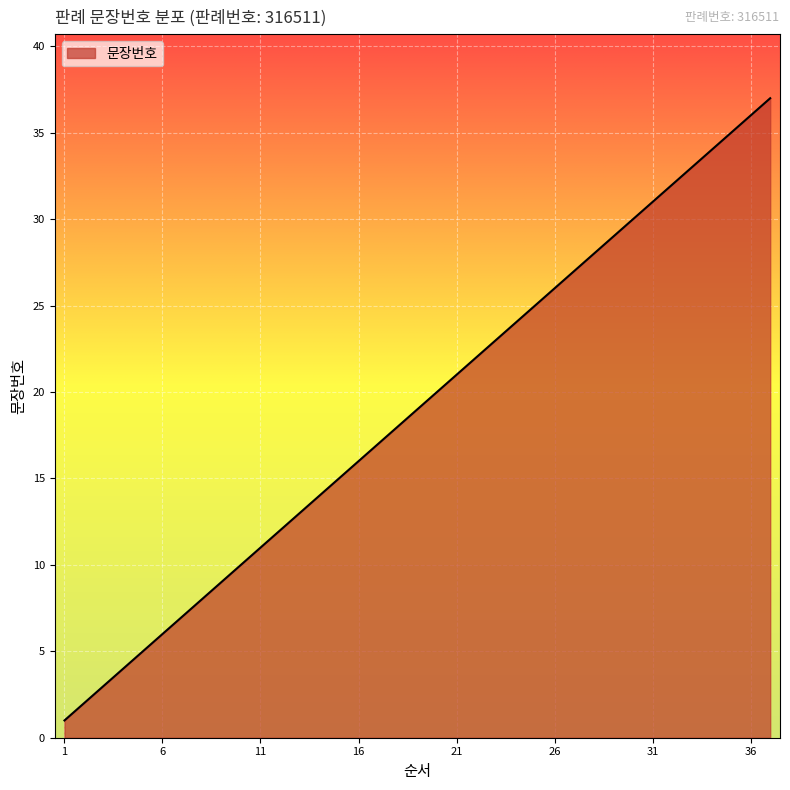

What is the maximum value shown in the chart?

37